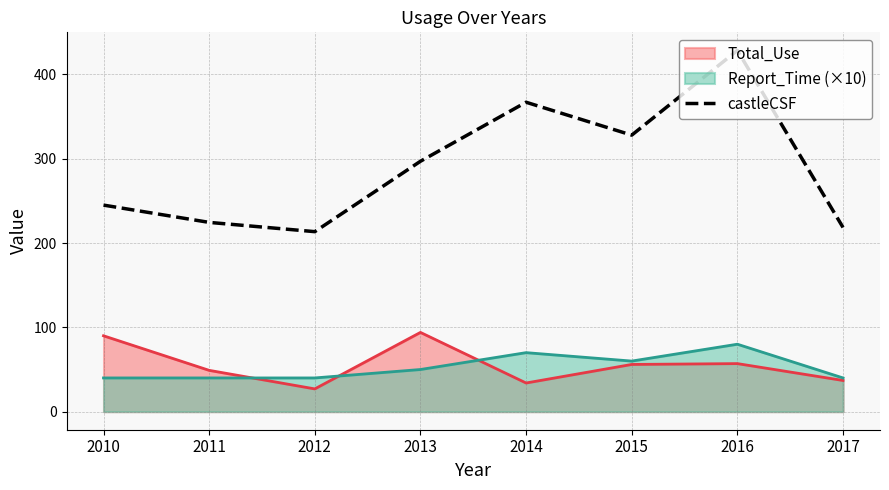

How many points are higher than both their immediate neighbors (excluding endpoints)?

2